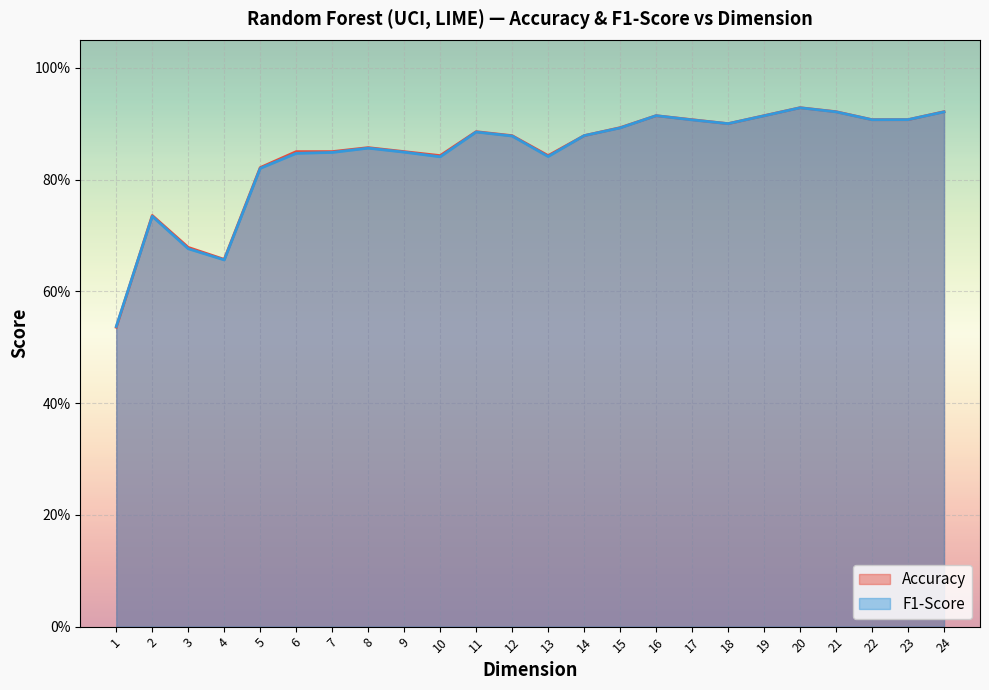

List the series in order of their overall mean, highest first.

Accuracy, F1-Score